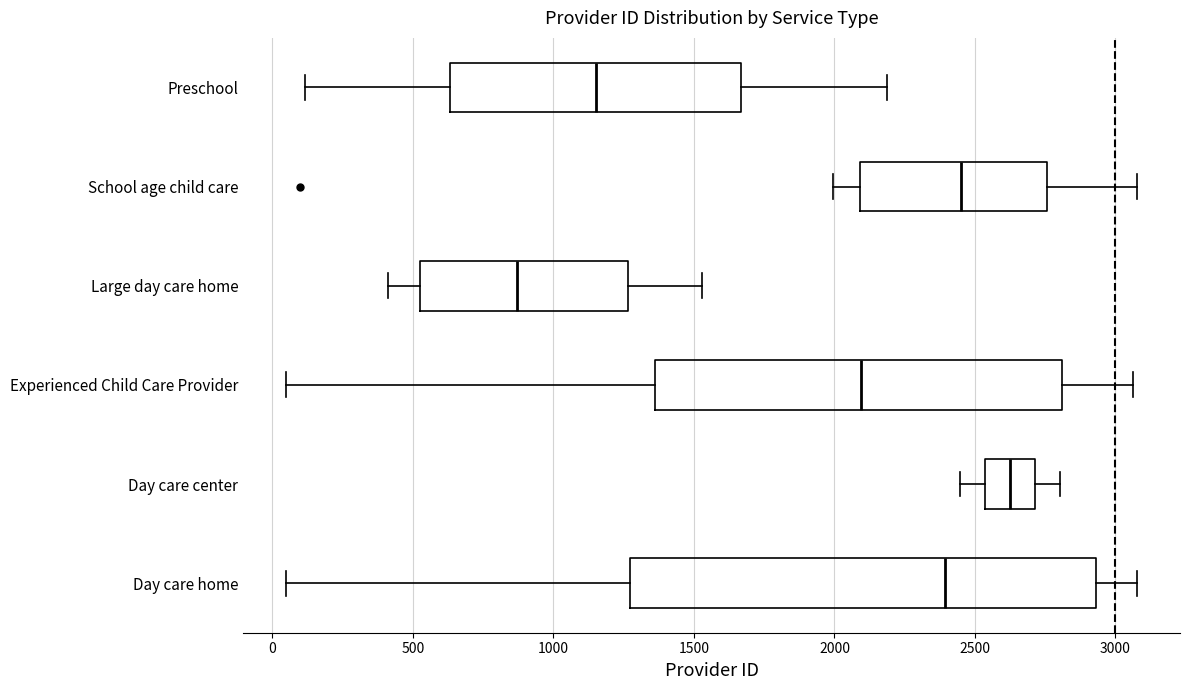

Where does the right whisker of the box for Experienced Child Care Provider end on the x-axis? The values are not printed on the chart, so give them approximately, as read against the axis.

3050